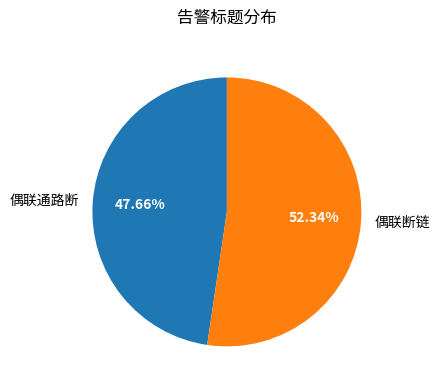

To the nearest percent, what is the difference between the largest and smallest slice percentages?

5%